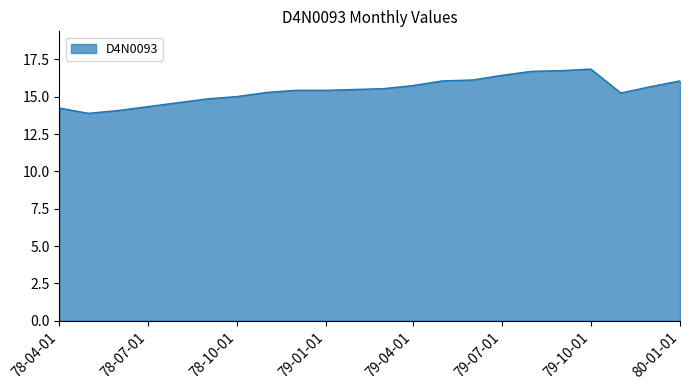

What is the maximum value shown in the chart?

16.9